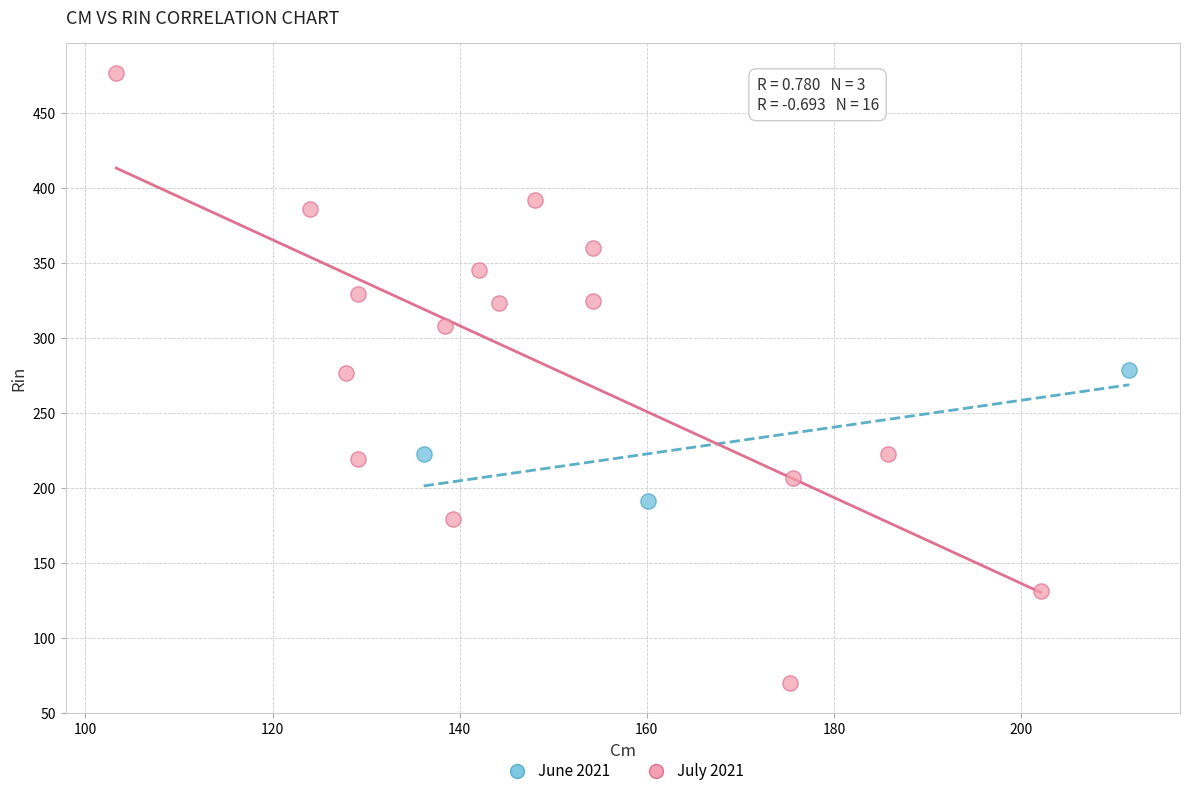

What are all the series names shown in the legend?

June 2021, July 2021